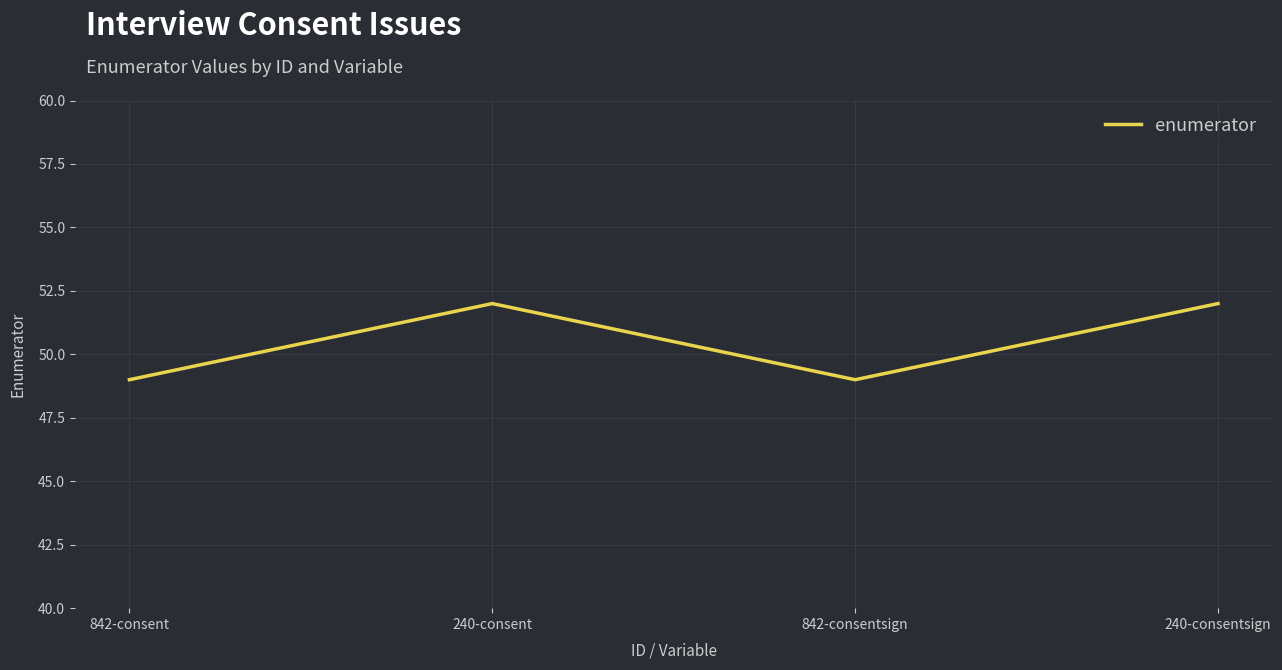

Approximately how many times larger is the value at 842-consent compared to 240-consent?

0.9